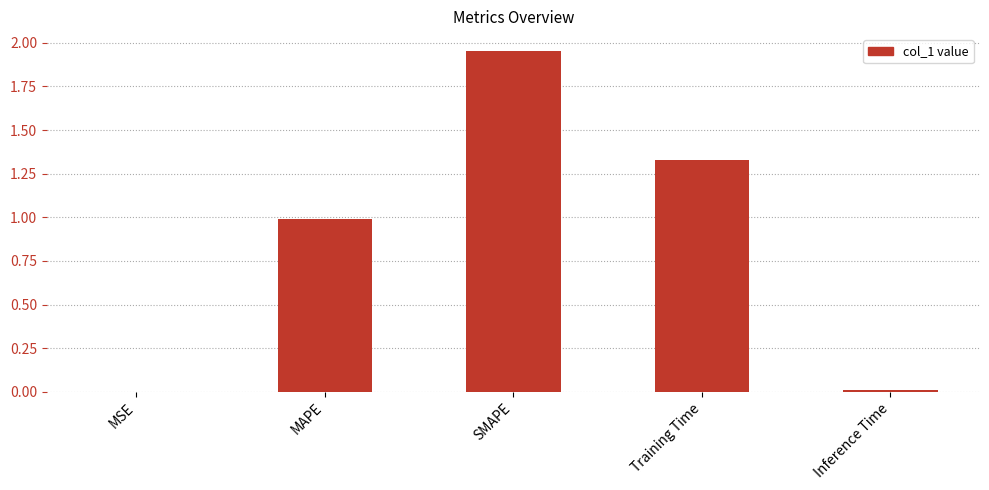

Is it true that the value at SMAPE is 1.2?

False